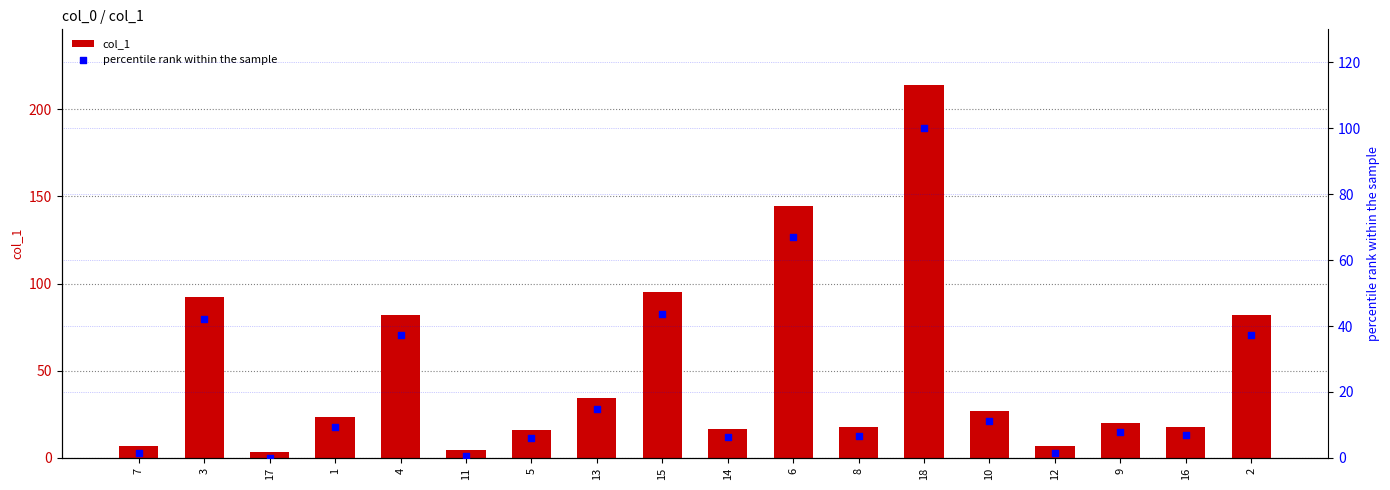

At which category is the sum across all series the highest?

18